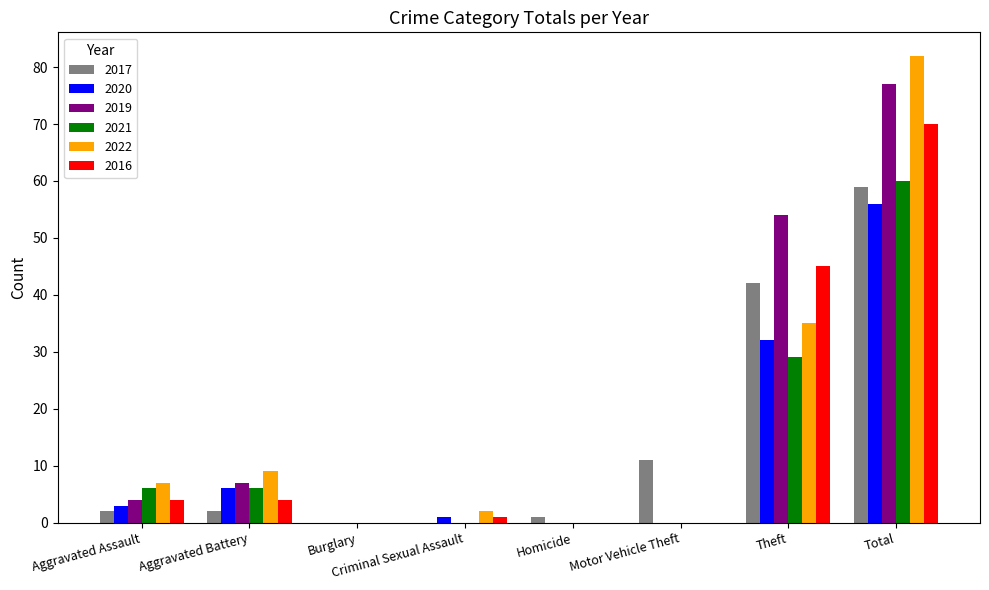

The value of 2021 at Motor Vehicle Theft is 0. True or false?

True